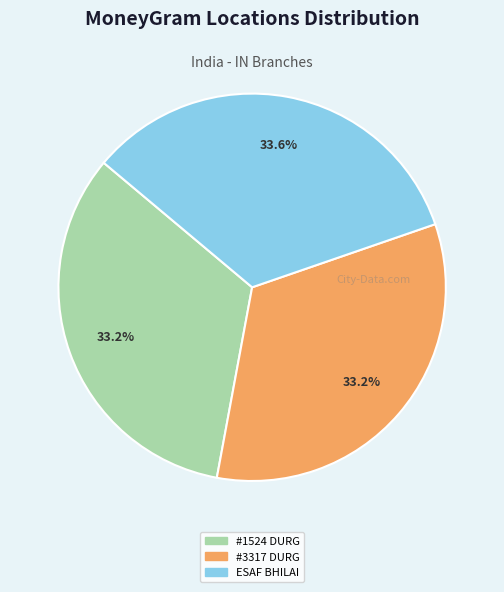

Is there any slice that represents more than half of the pie?

No